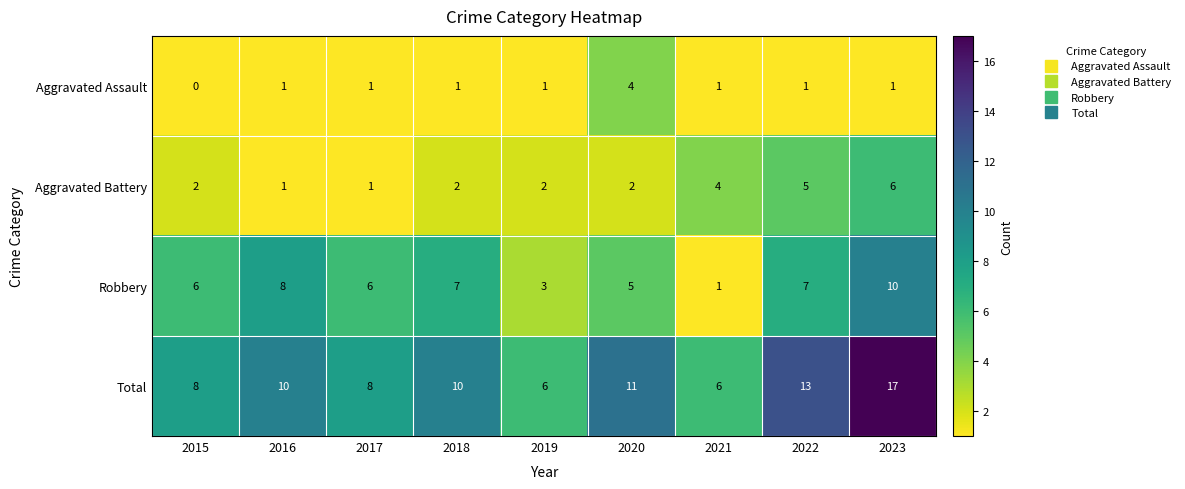

What is the difference between the maximum and second lowest values in the Robbery series?

7